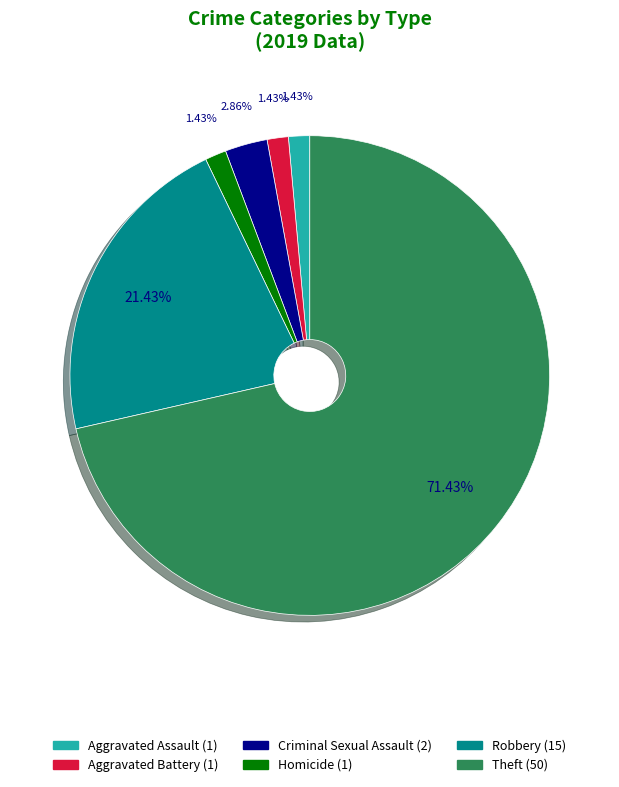

Does any single category account for the majority?

Yes